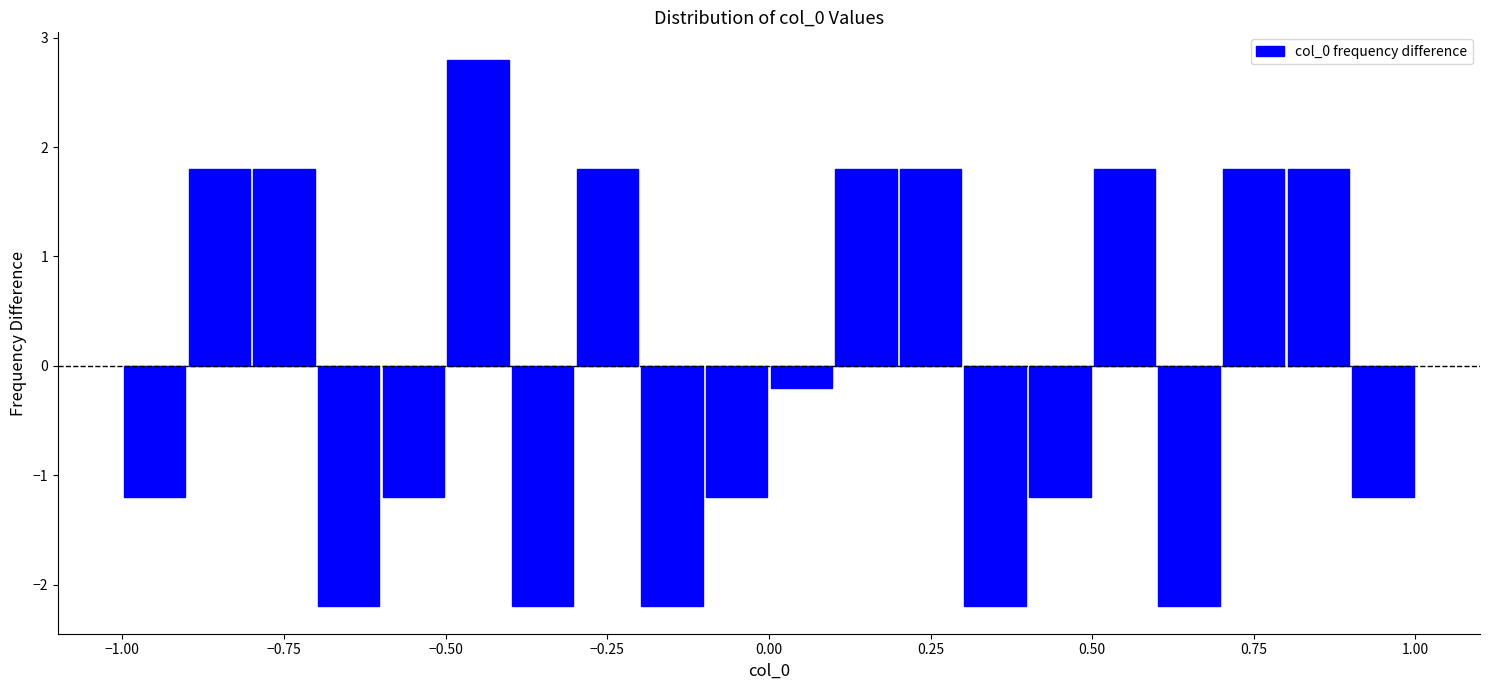

Around what value on the x-axis is the tallest bar? Give the approximate position of its centre, as read against the axis.

-0.45